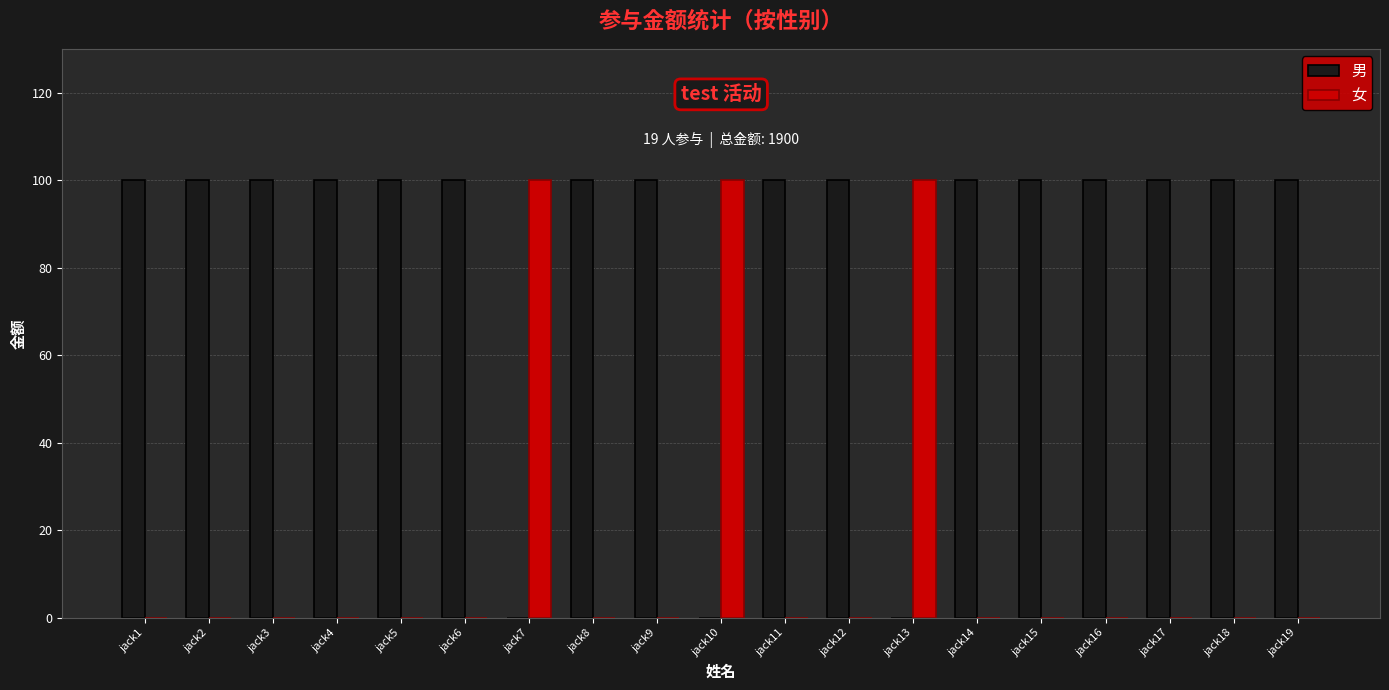

The 女 series shows 38 at jack8. True or false?

False